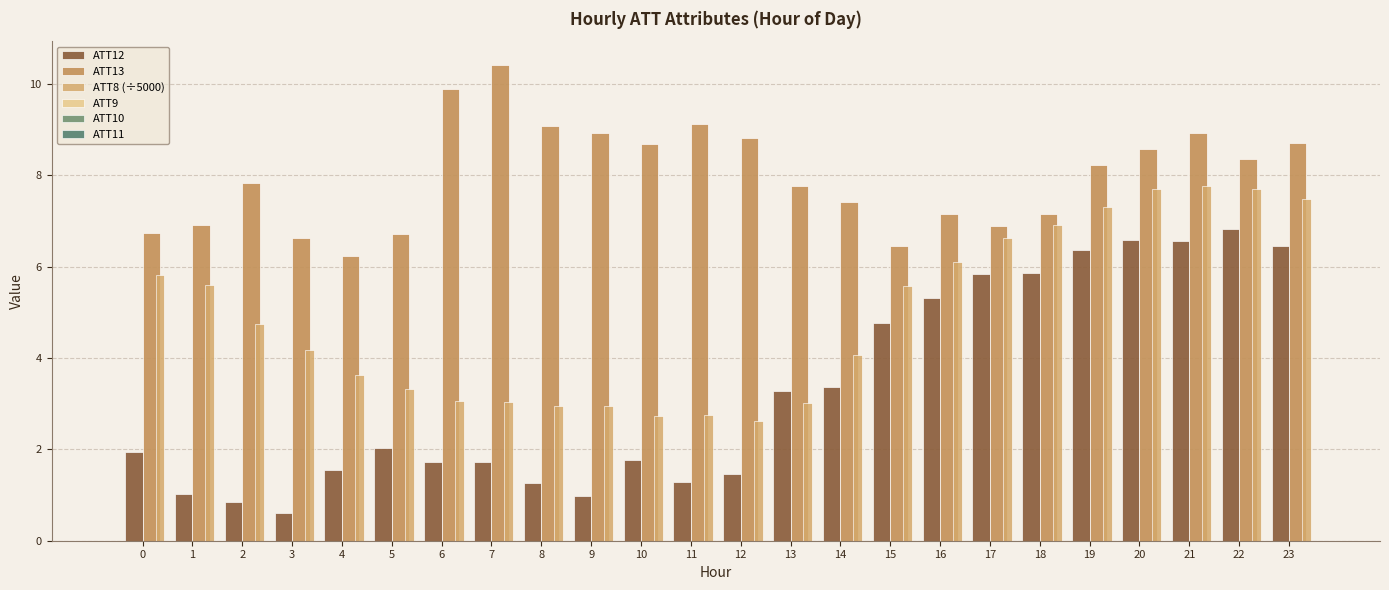

True or false: ATT13 has a value of 6.7 at 0.

True